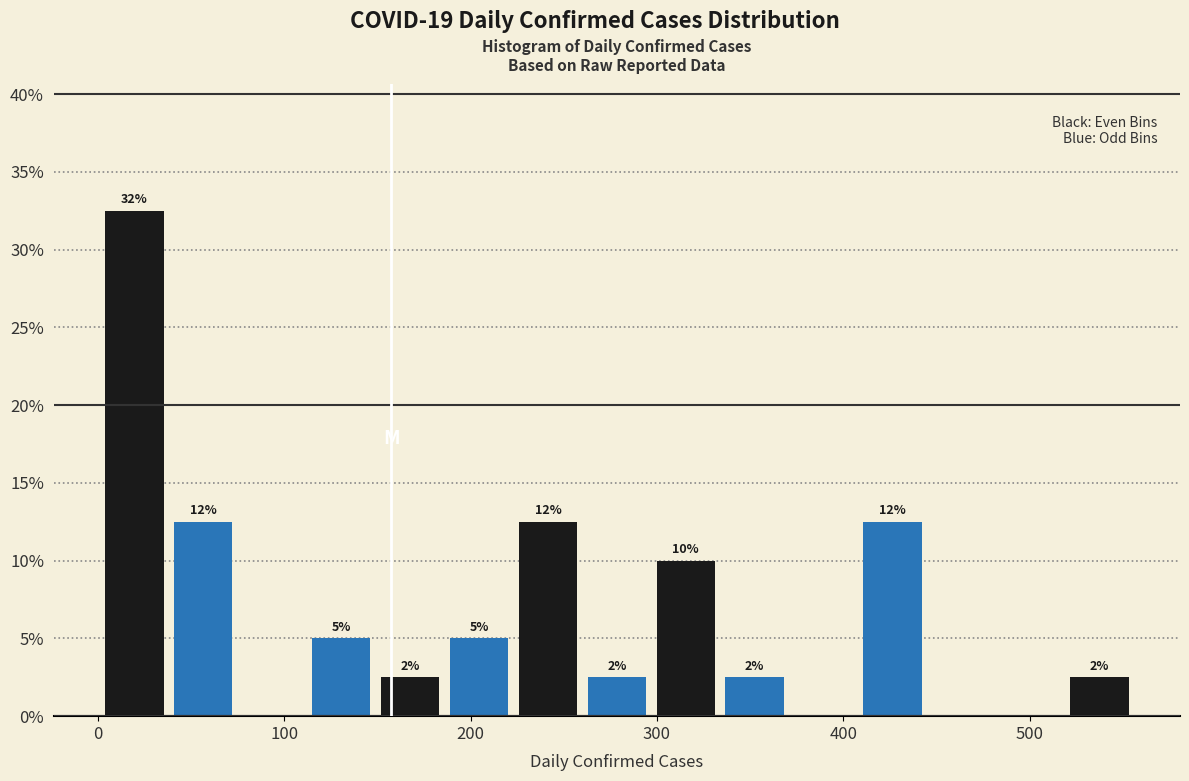

Read against the x-axis, roughly where is the centre of the tallest bar?

20